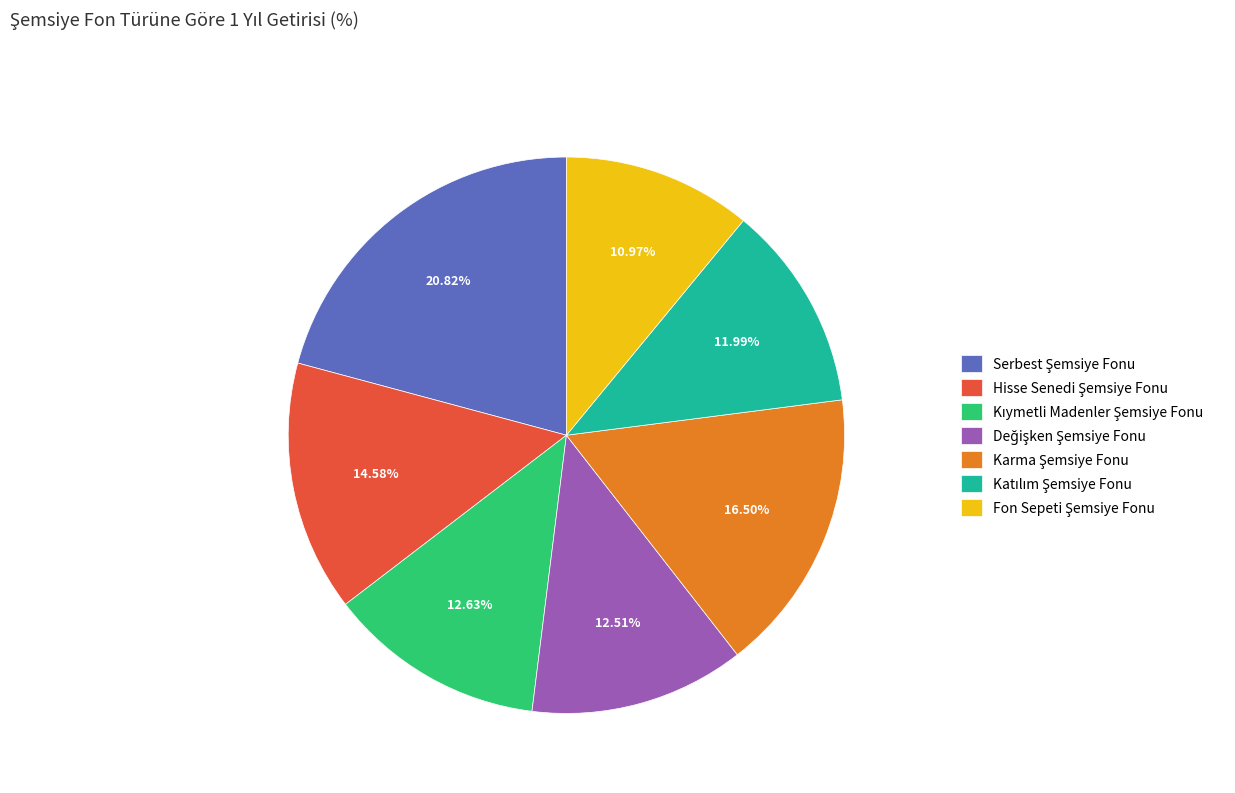

Is there any slice that represents more than half of the pie?

No